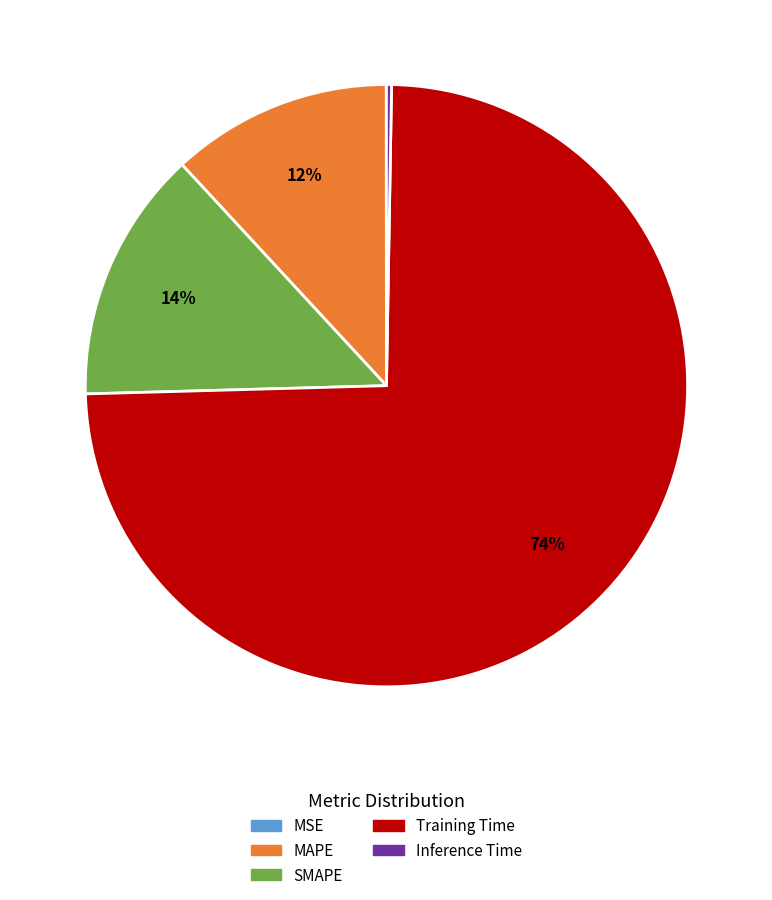

To the nearest percent, what is the difference between the largest and smallest slice percentages?

74%